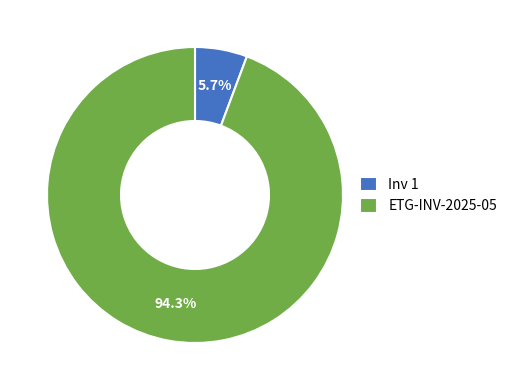

Which category has the smallest portion of the pie?

Inv 1